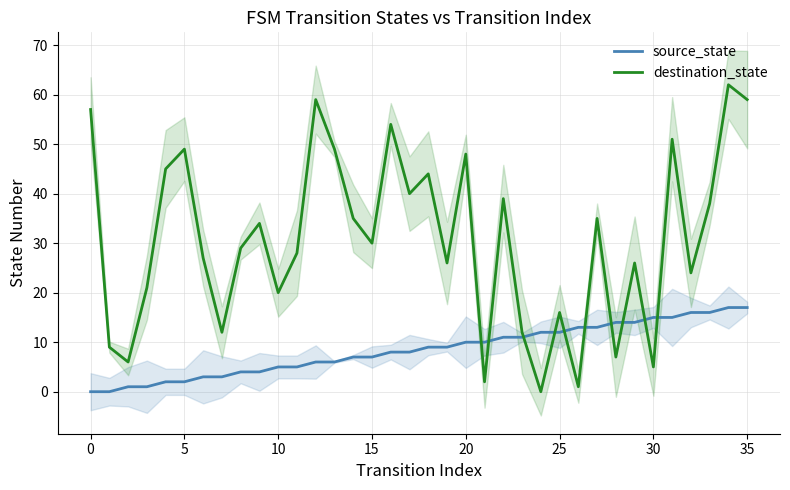

List the series in order of their peak value, highest first.

destination_state, source_state